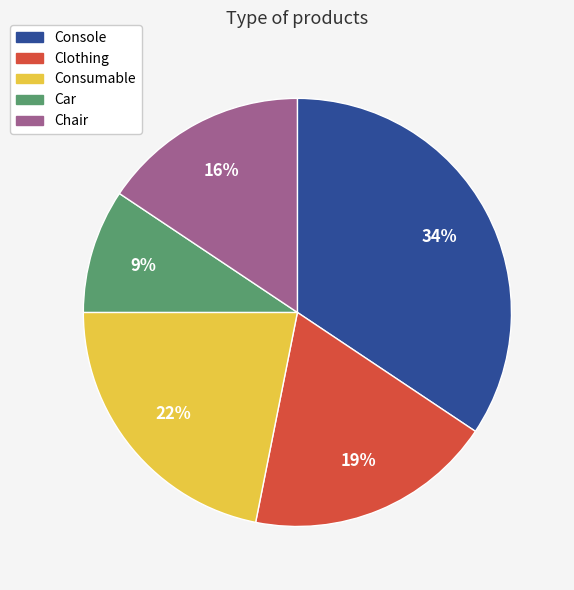

To the nearest percent, what is the average slice percentage?

20%